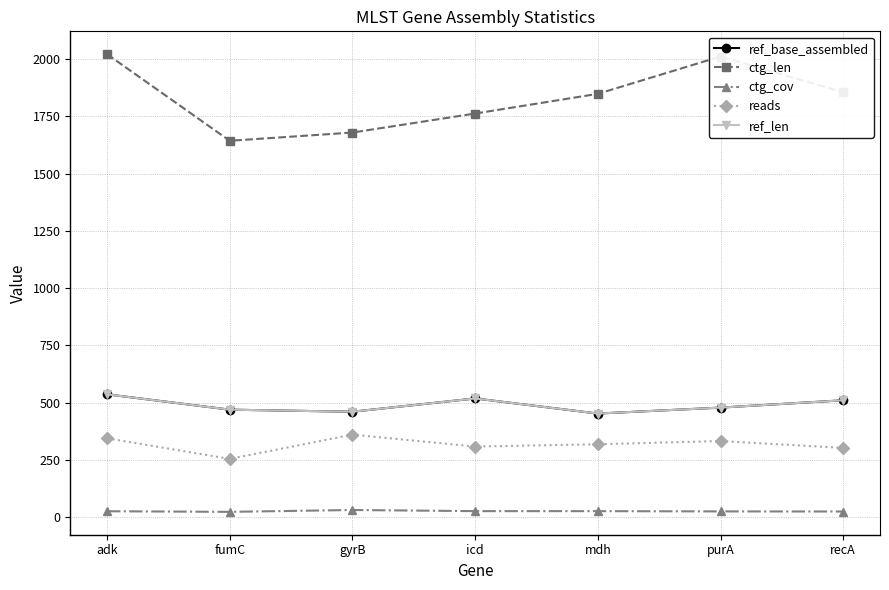

What is the label of the 5th point from the left?

mdh